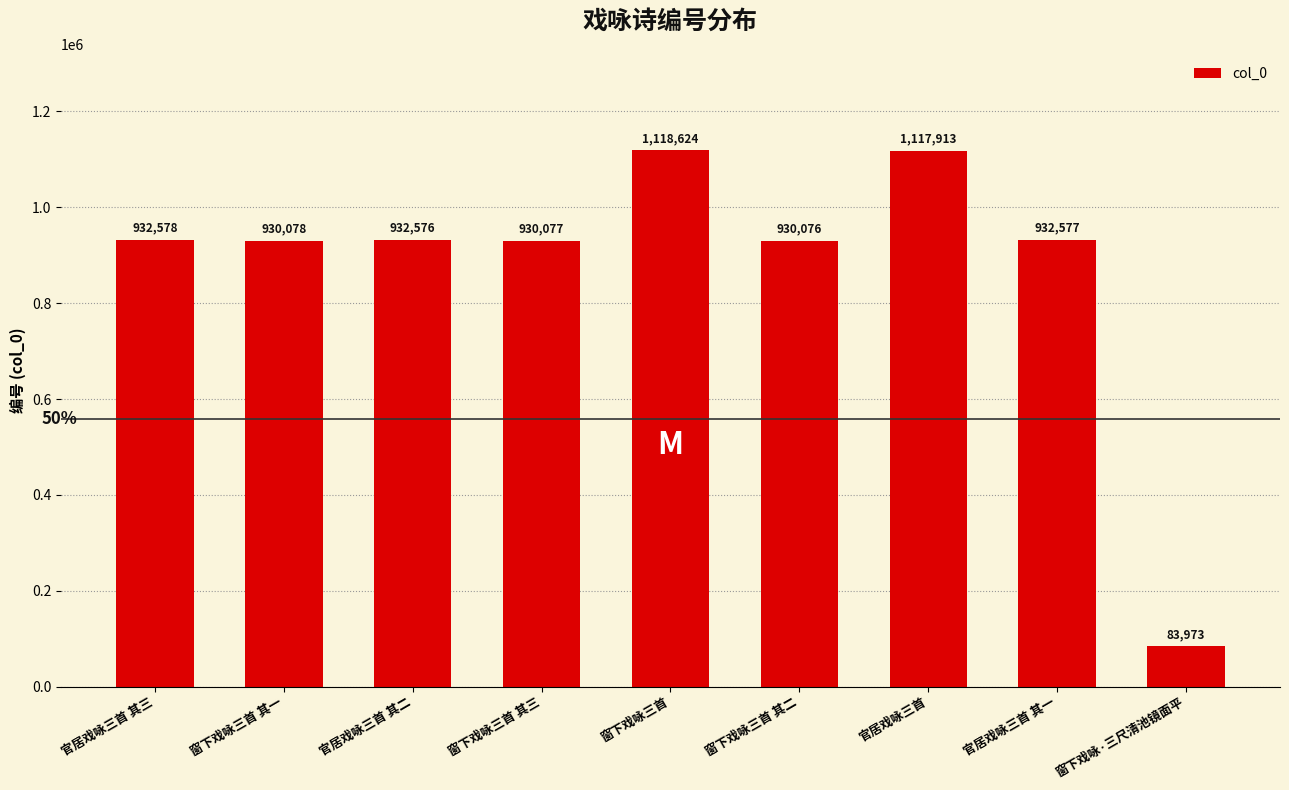

Reading left to right, what are all the values shown in this chart?

932578	930078	932576	930077	1118624	930076	1117913	932577	83973